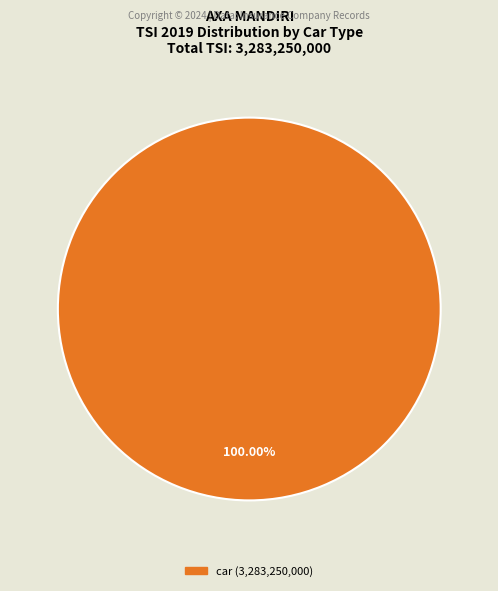

How many slices are in this pie chart?

1